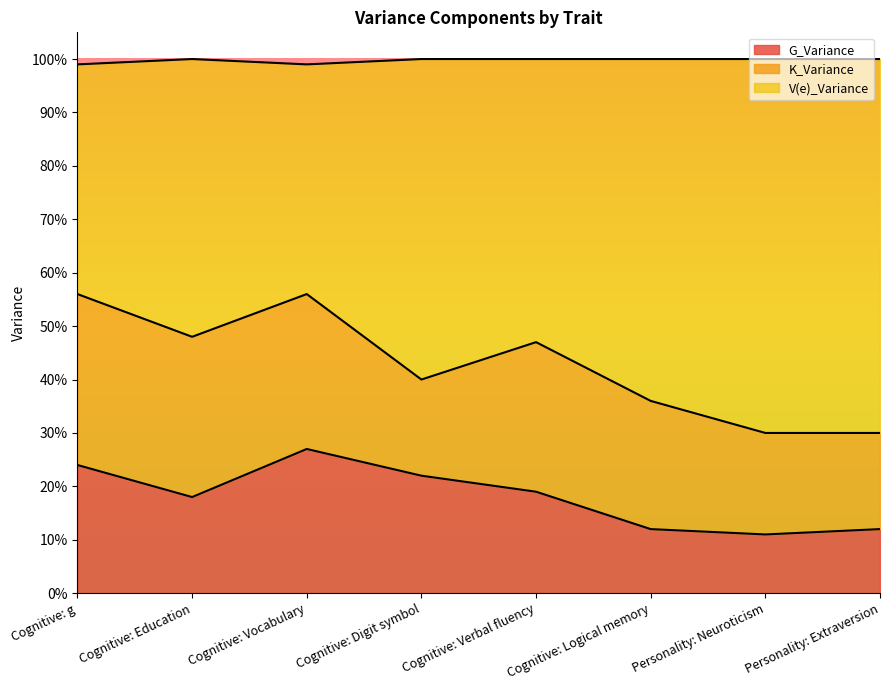

Does the chart display data point markers on the line(s)?

No